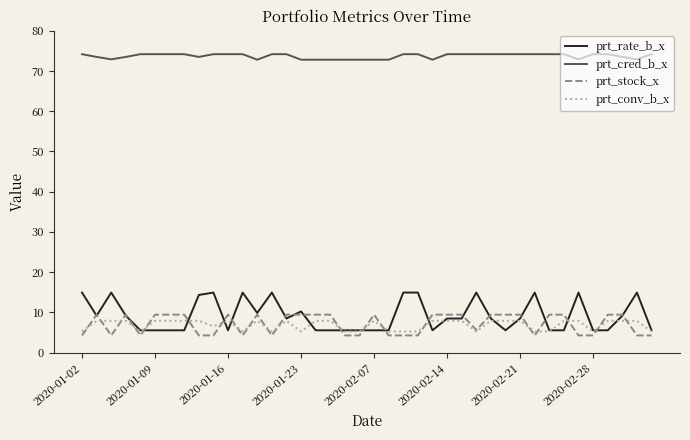

Which series has the largest total across all categories?

prt_cred_b_x